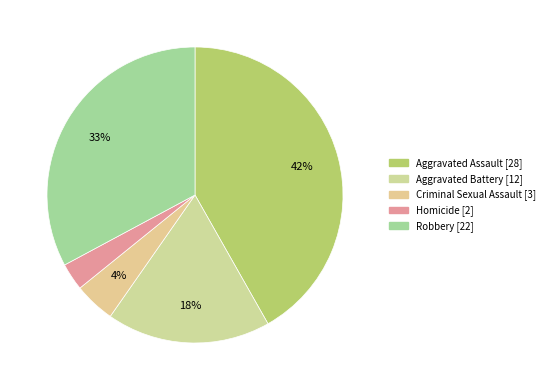

To the nearest percent, what is the difference between the largest and smallest slice percentages?

39%